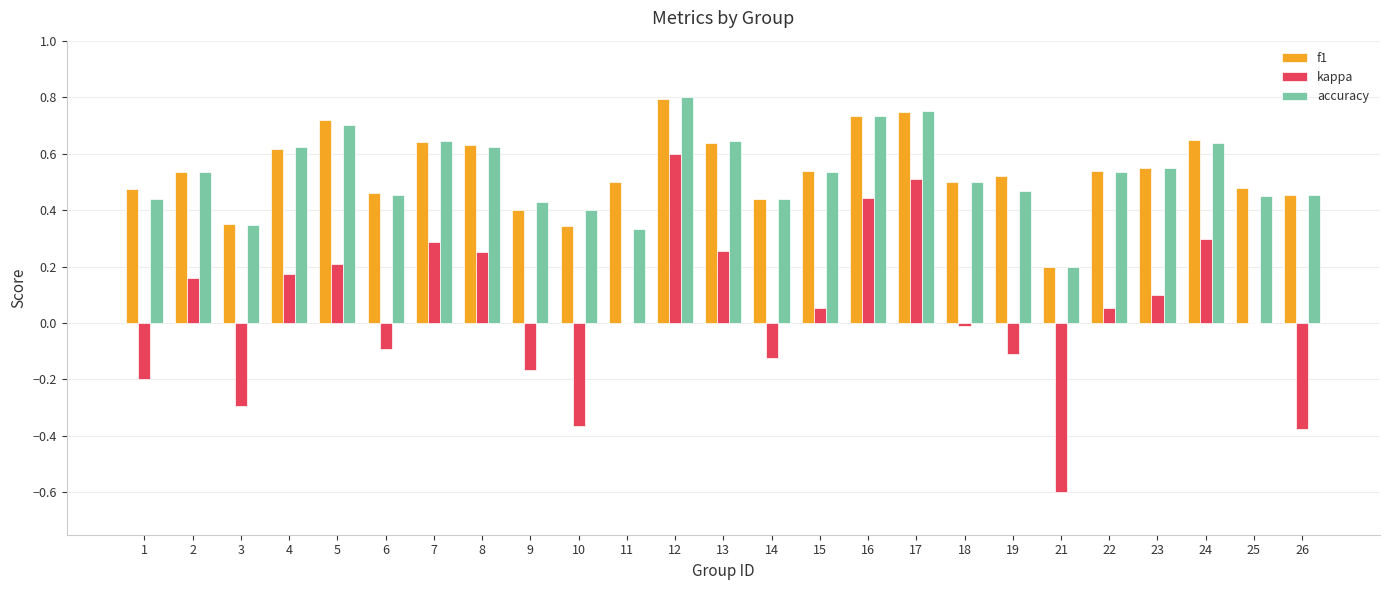

Which label corresponds to the largest value in the chart?

12